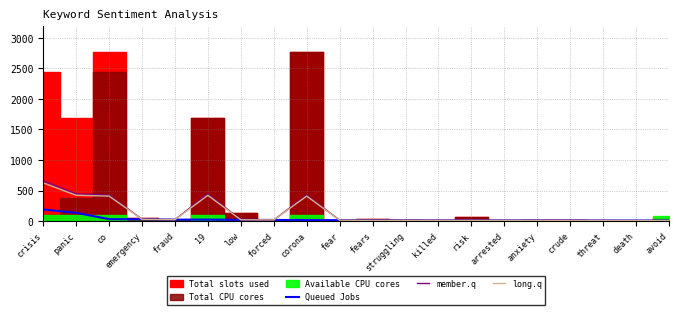

What is the label of the 2nd point from the right?

death